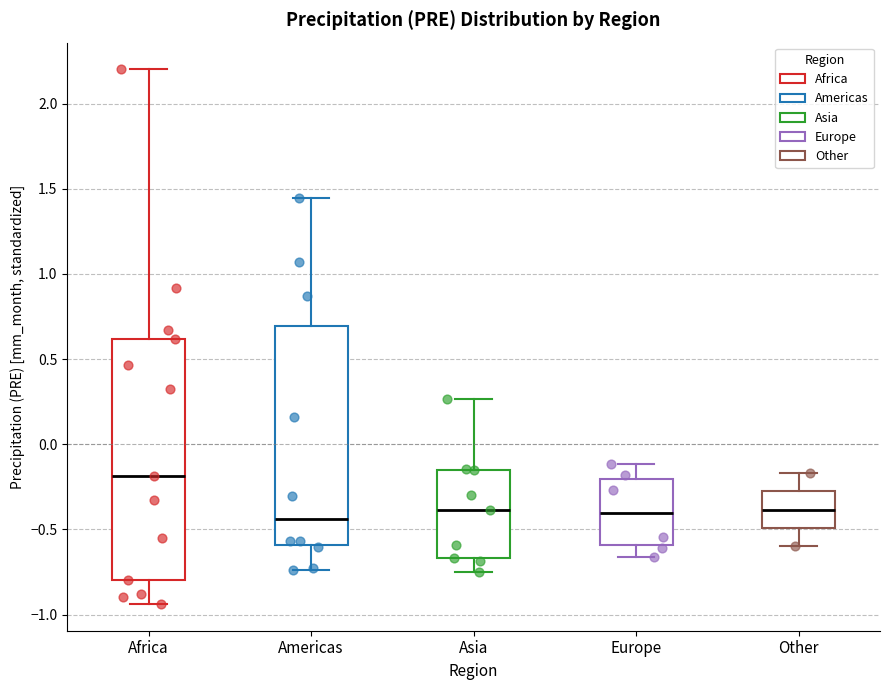

Which box has the highest median line?

Africa